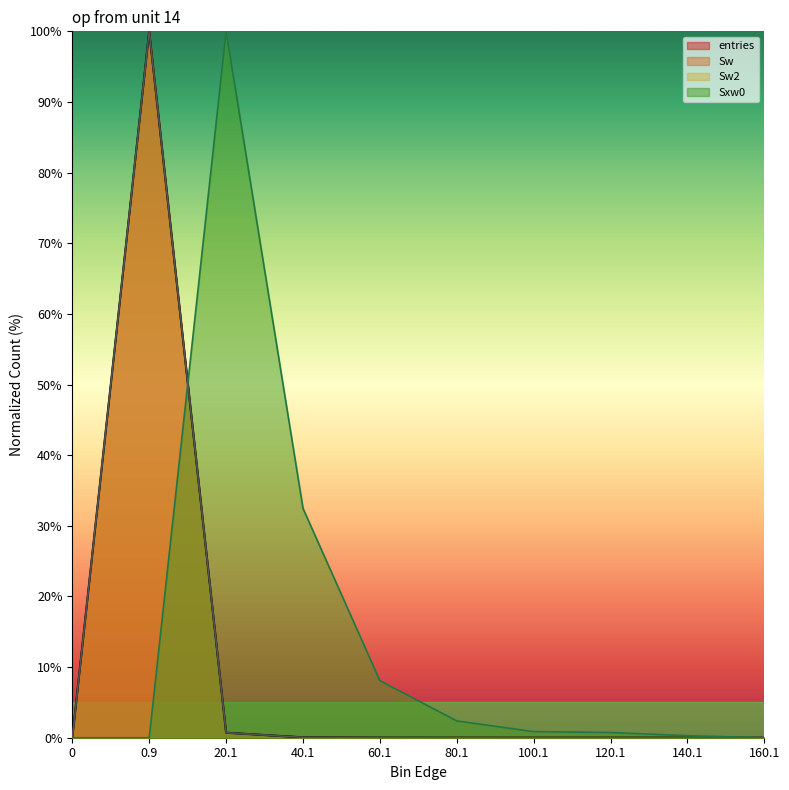

The value of Sw at 100.1 is 0.0. True or false?

False